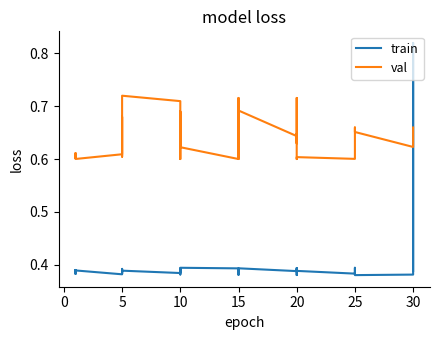

Does the chart display data point markers on the line(s)?

No